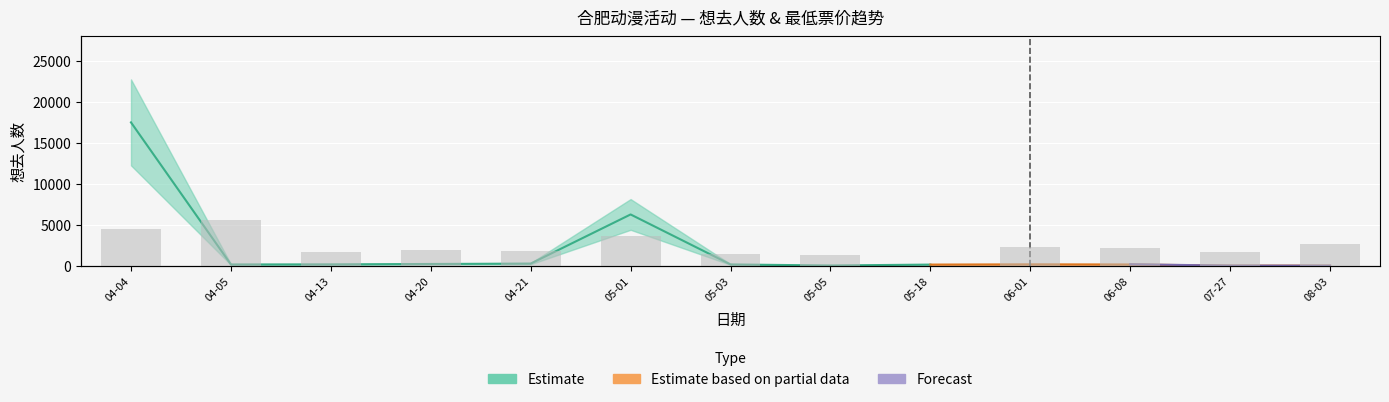

Where is the data nearest to the value 84?

08-03